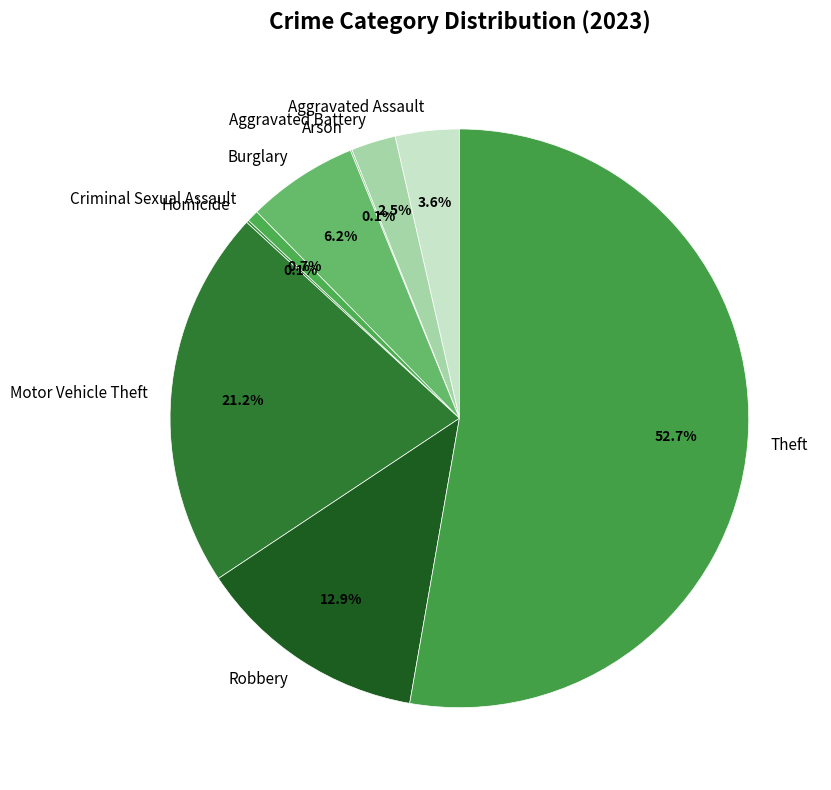

Which slice is the largest?

Theft